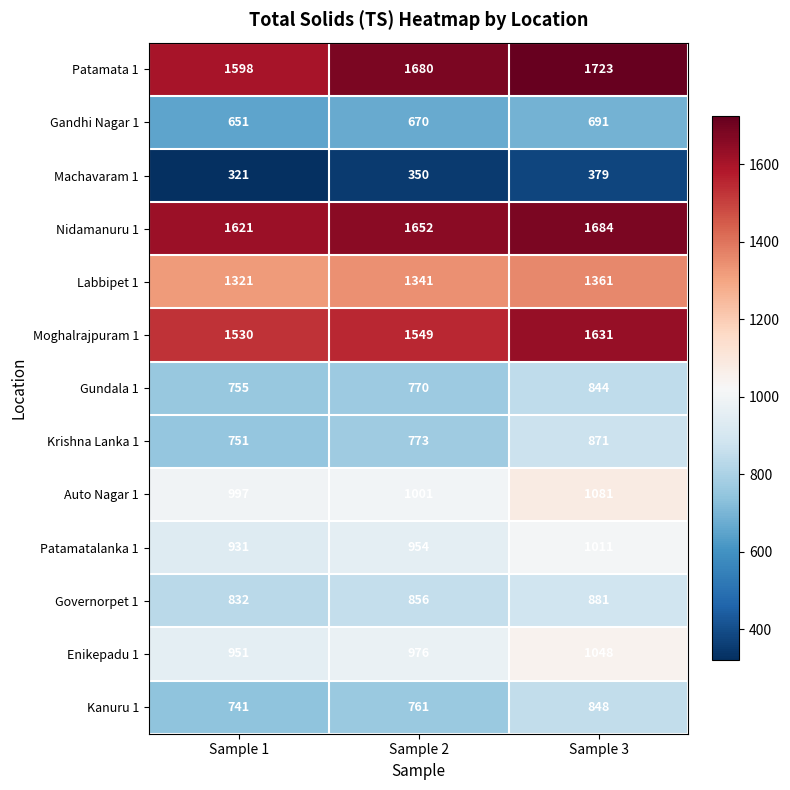

Which series changed the most between Sample 2 and Sample 3?

Krishna Lanka 1